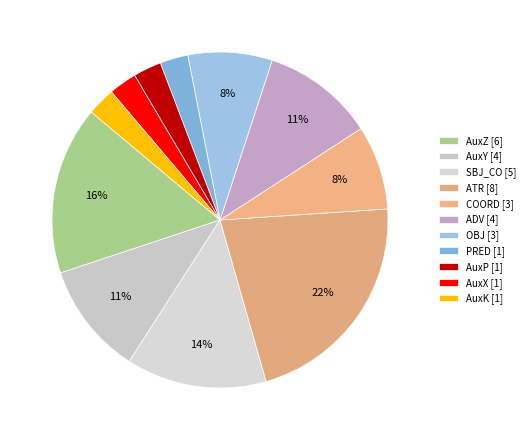

How many segments does this pie chart have?

11